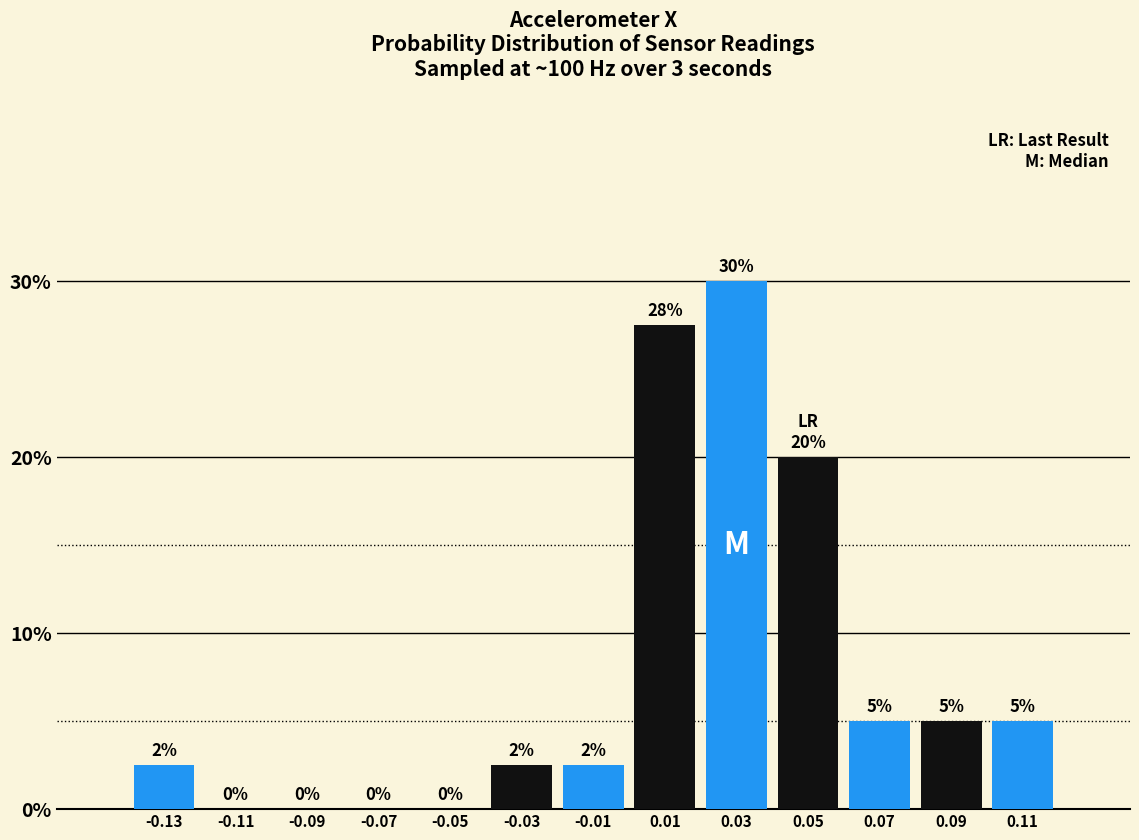

Which range on the x-axis has the tallest bar?

0.02 to 0.04